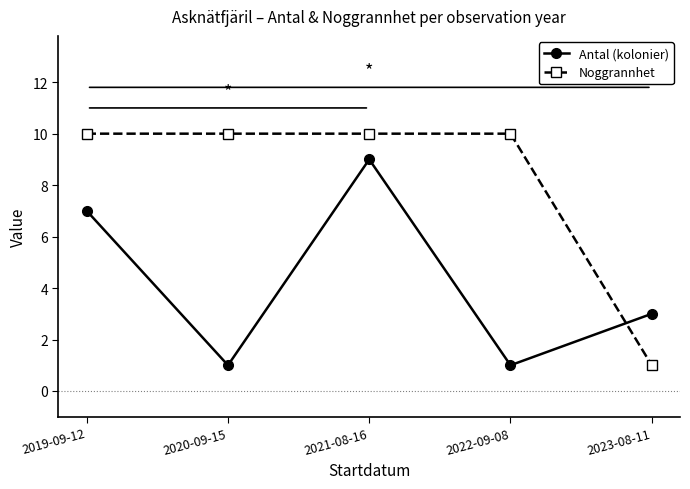

Is this an area chart (filled region under the line)?

No